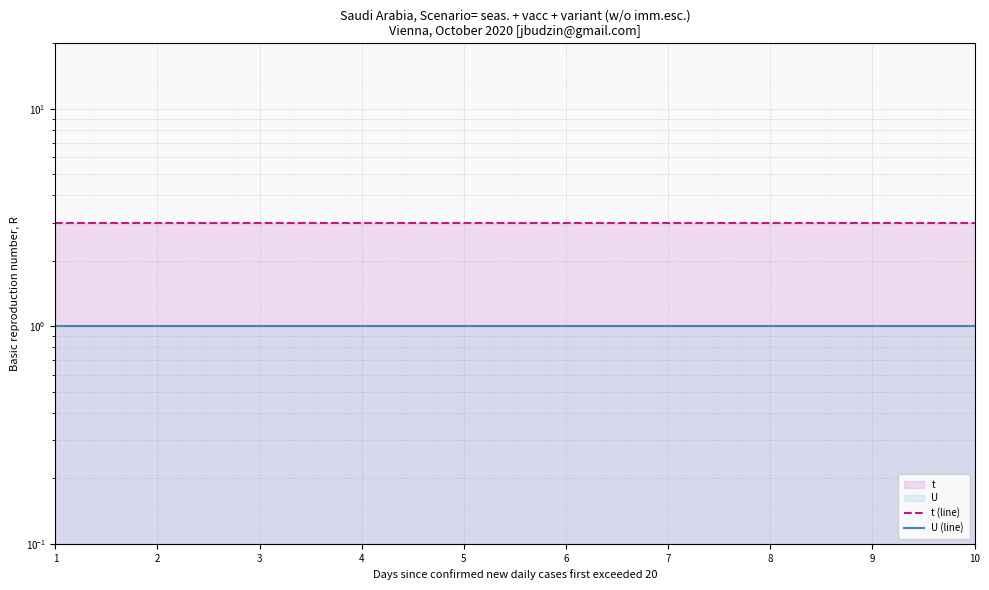

Between 4 and 1, which is larger?

4